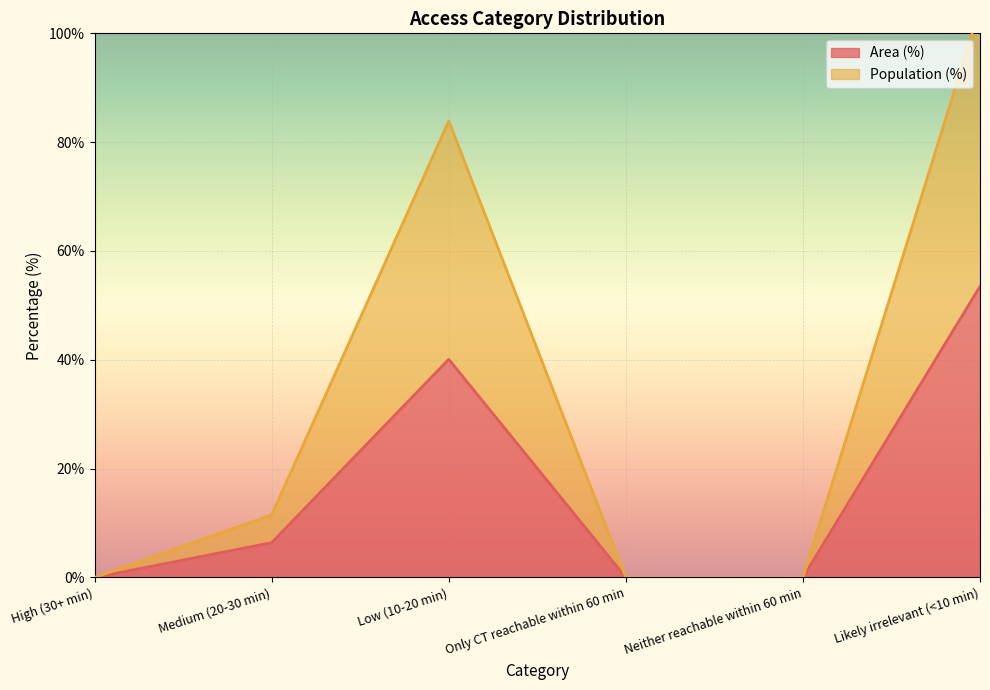

Rank the series at Low (10-20 min) from lowest to highest value.

Area (%), Population (%)